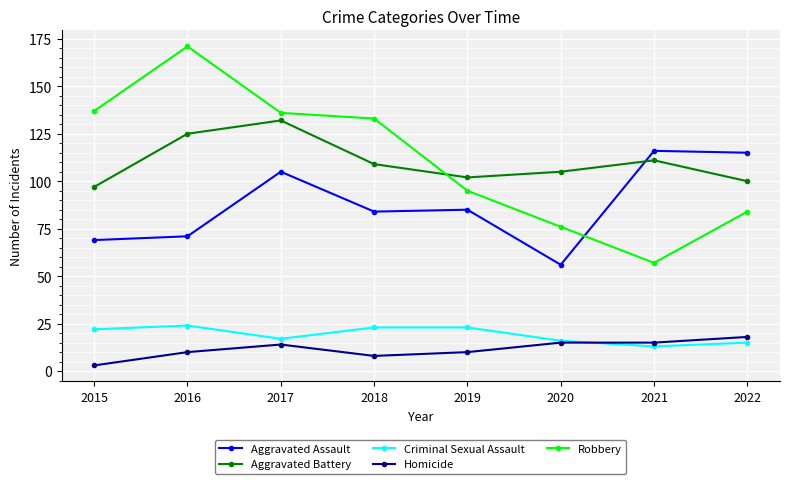

Is it true that Aggravated Assault equals 85 at 2019?

True